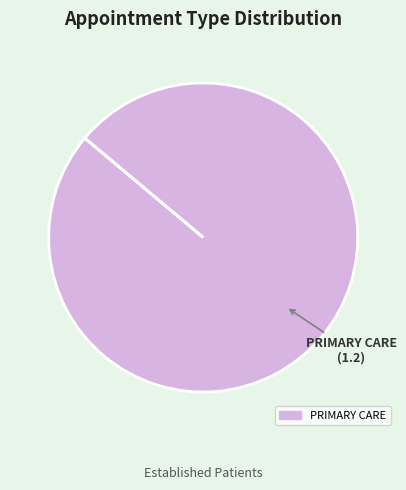

Does any single category account for the majority?

Yes